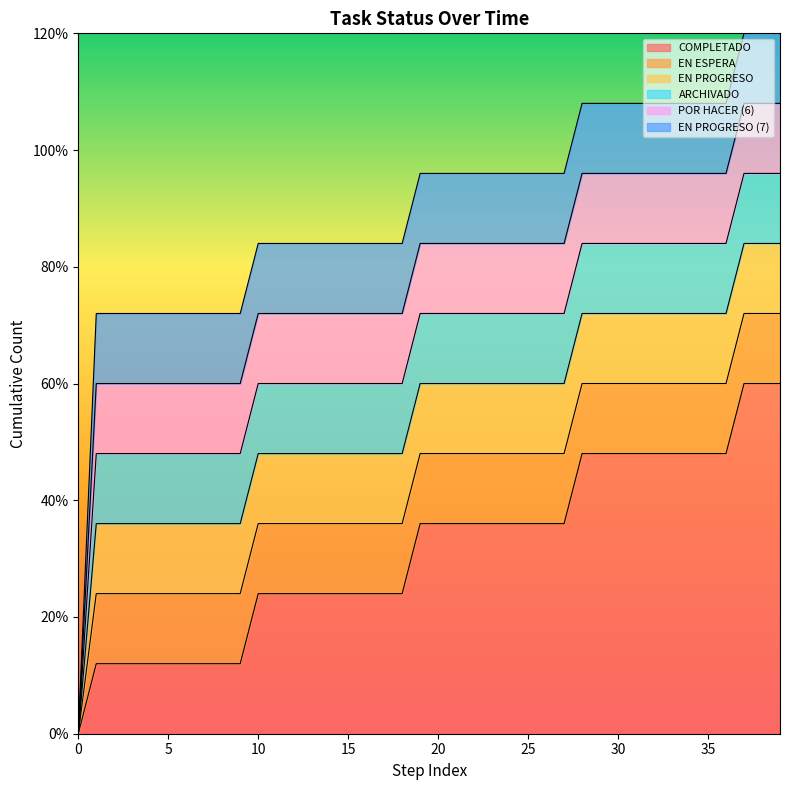

Rank the series at 28 from highest to lowest value.

COMPLETADO, EN ESPERA, EN PROGRESO, ARCHIVADO, POR HACER (6), EN PROGRESO (7)